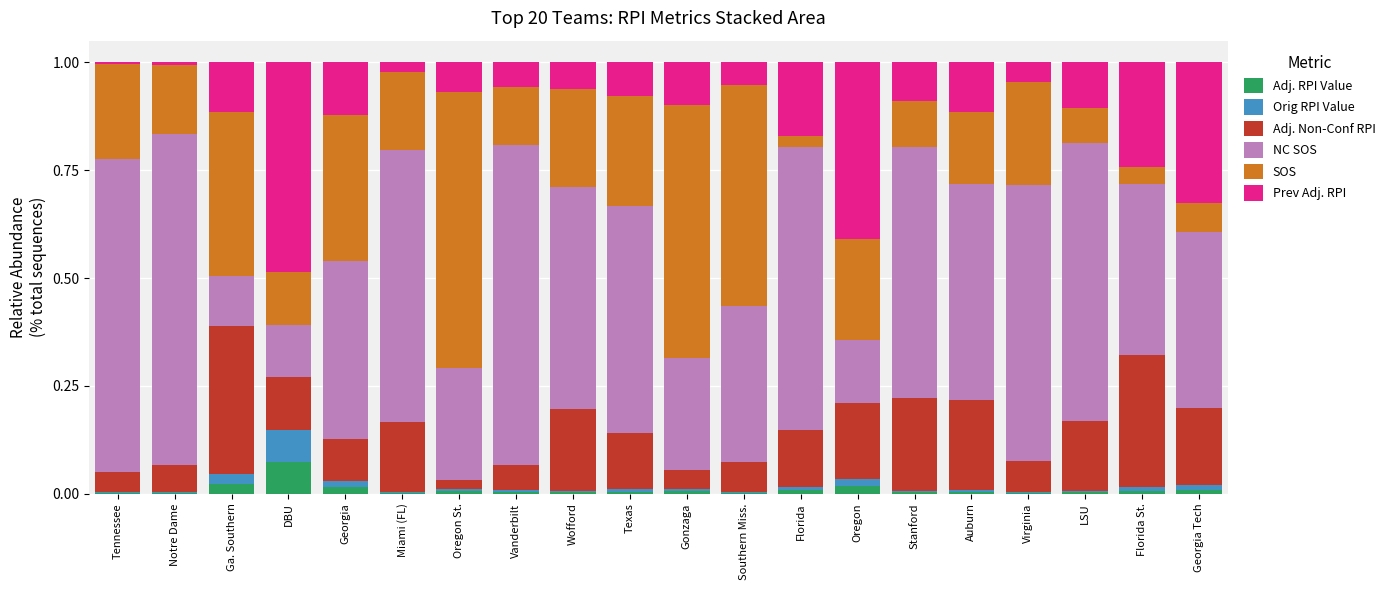

The Adj. RPI Value series shows 0.0 at Stanford. True or false?

True